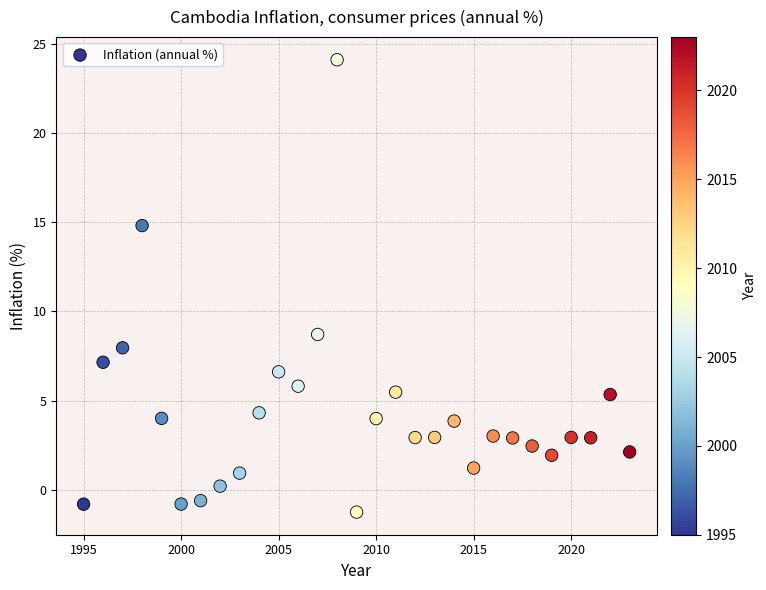

What Y value in the scatter plot is closest to 11?

8.7